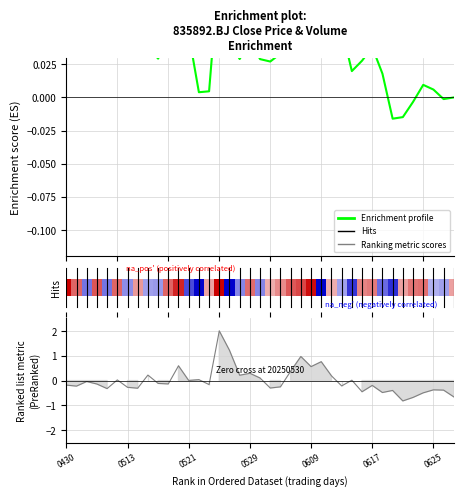

Which has a higher value, 0617 or 0625?

0617